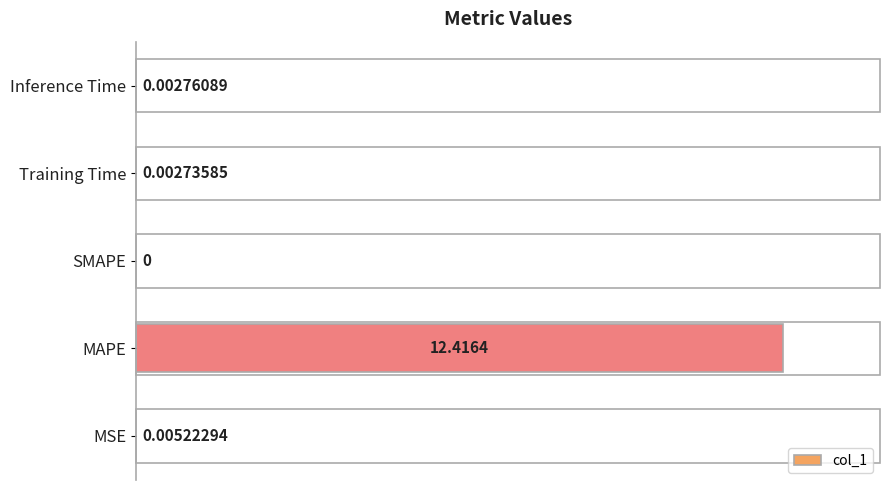

How many data points are above 0?

4